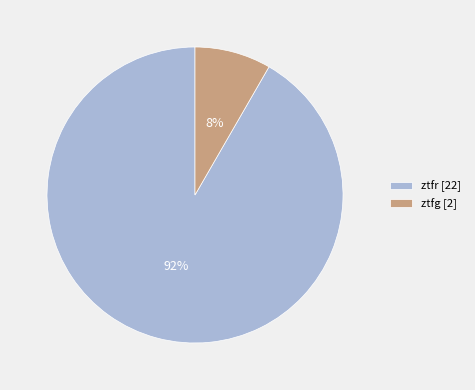

To the nearest percent, what is the average slice percentage?

50%